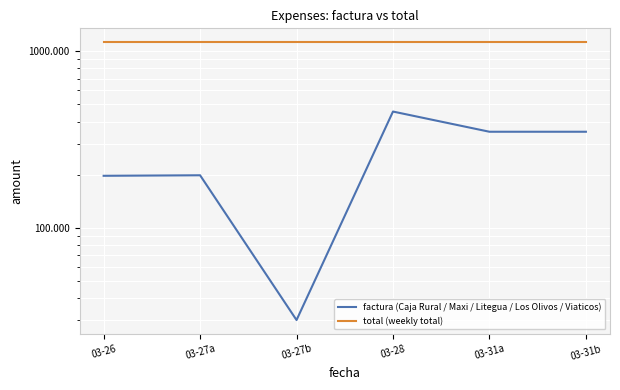

Reading right to left, what are all the values shown in this chart?

factura (Caja Rural / Maxi / Litegua / Los Olivos / Viaticos): 350.0	350.0	455.5	30.0	198.3	197.0
total (weekly total): 1125.3	1125.3	1125.3	1125.3	1125.3	1125.3